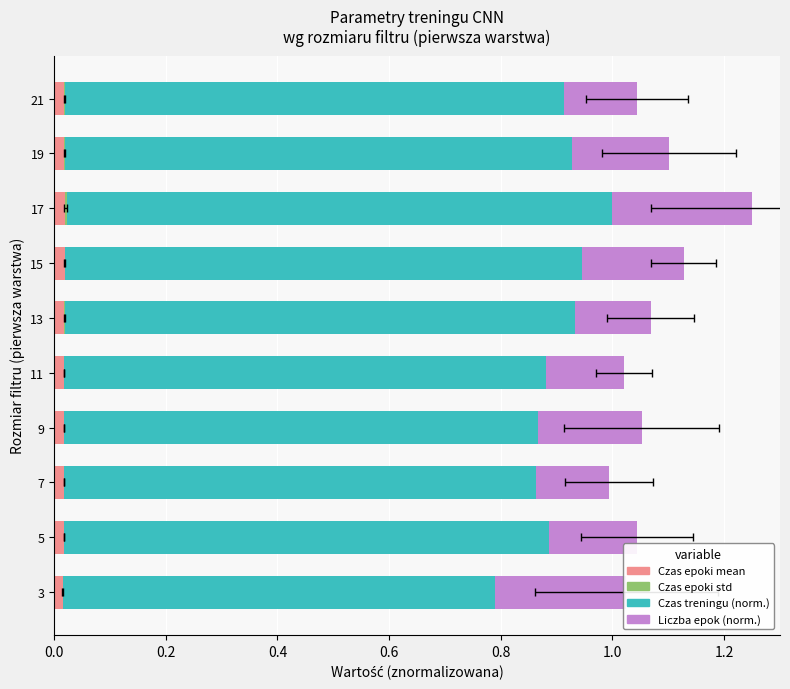

Is it true that Czas treningu (norm.) equals 0.4 at 15?

False